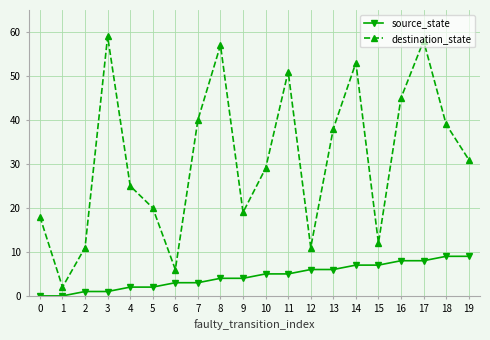

How many data points in source_state are less than 5?

10